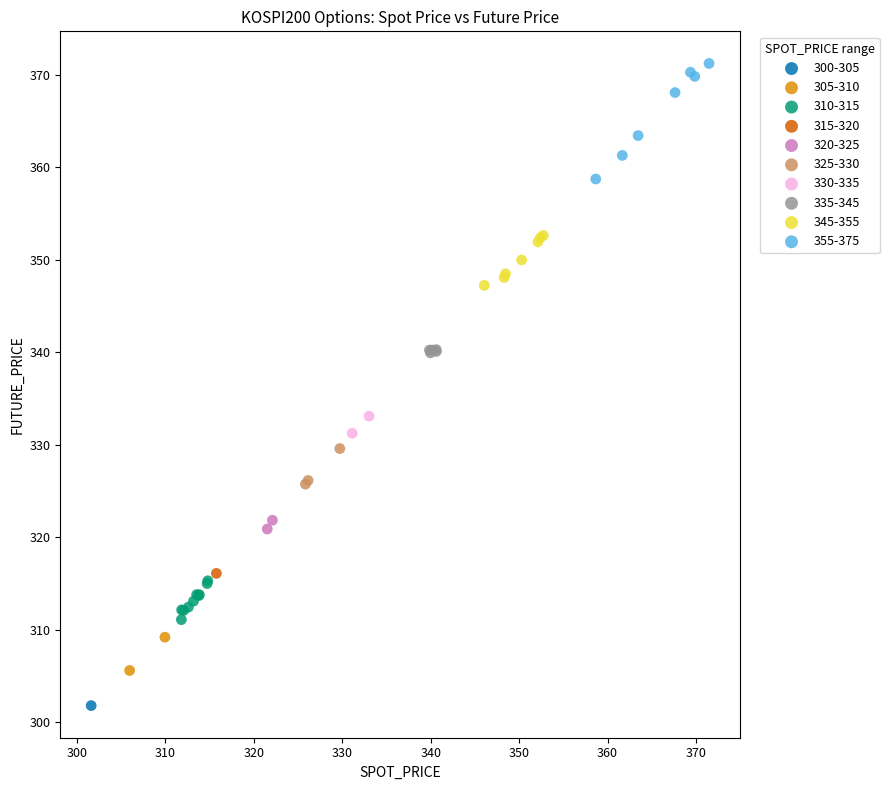

What are all the series names shown in the legend?

300-305, 305-310, 310-315, 315-320, 320-325, 325-330, 330-335, 335-345, 345-355, 355-375